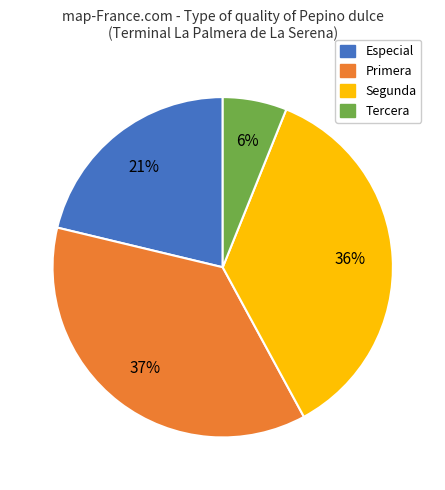

To the nearest percent, what is the difference between the largest and smallest slice percentages?

31%